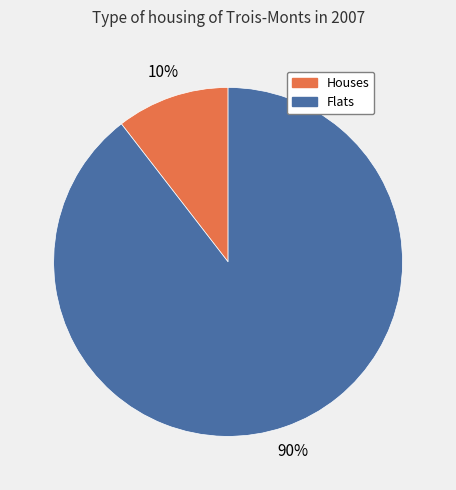

What percentage is the Flats slice, to the nearest percent?

90%